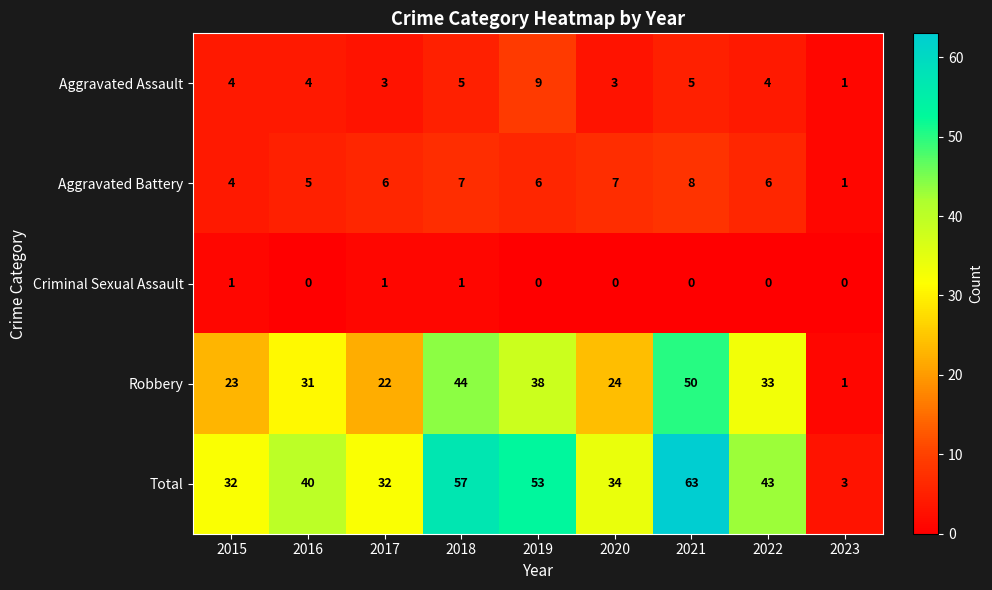

Which category has the highest value in the Aggravated Assault series?

2019